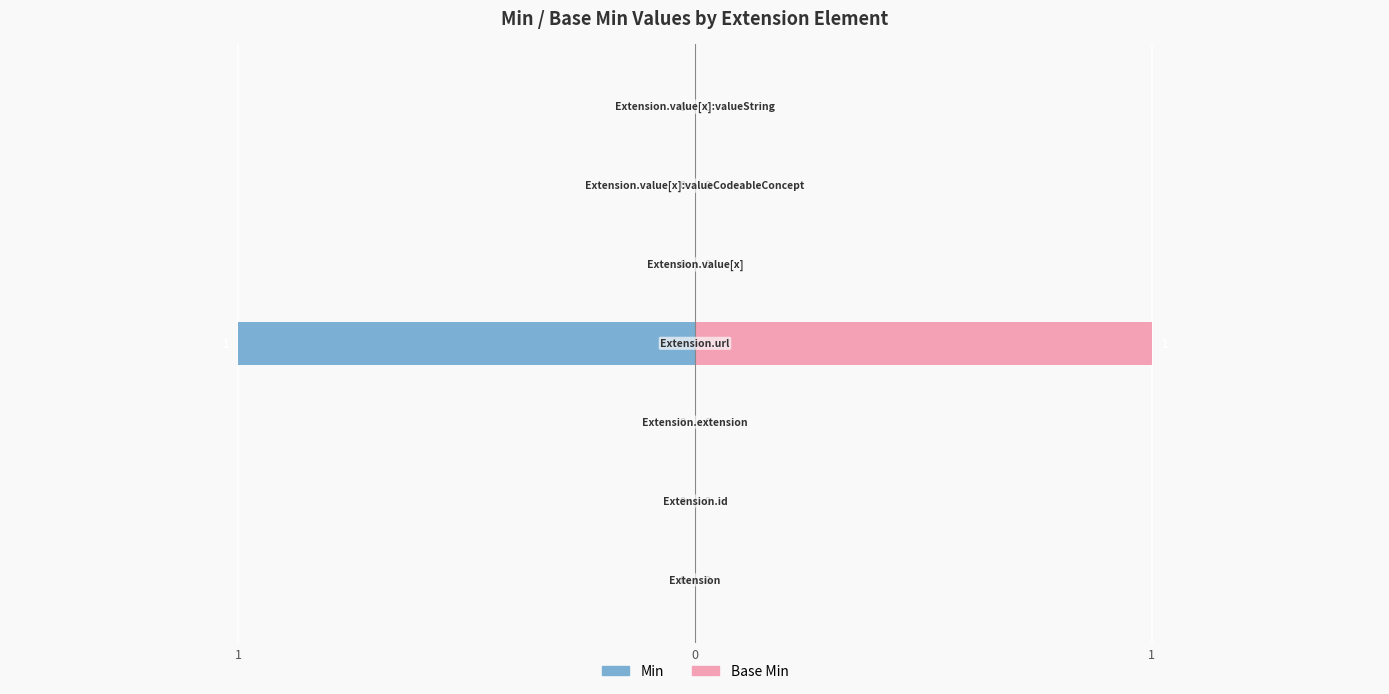

Is it true that Min equals -1 at 3?

True